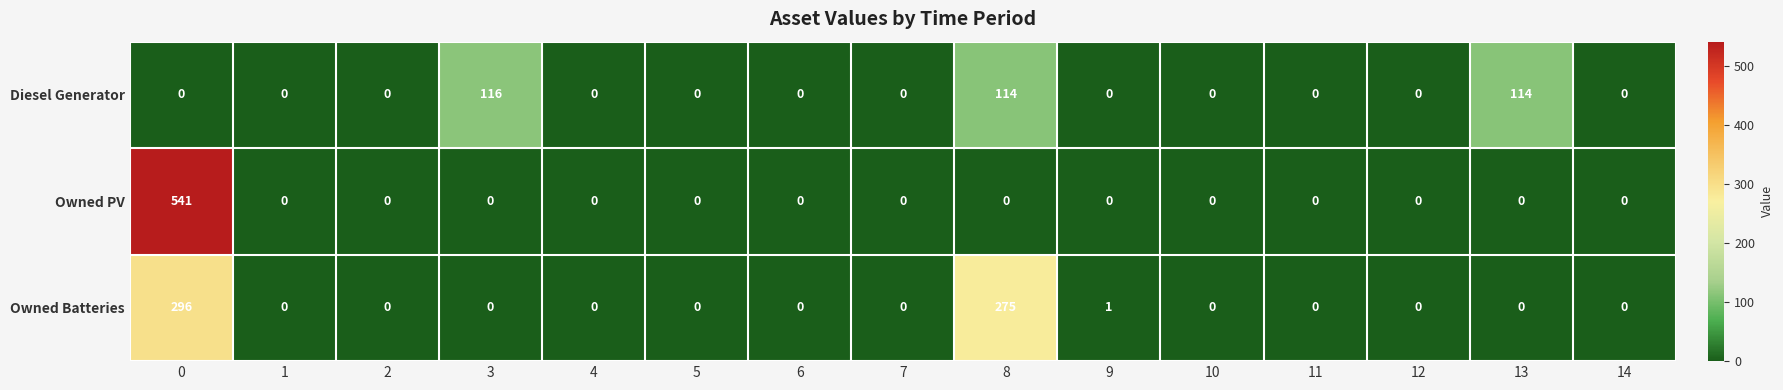

Which series has the widest spread of values?

Owned PV